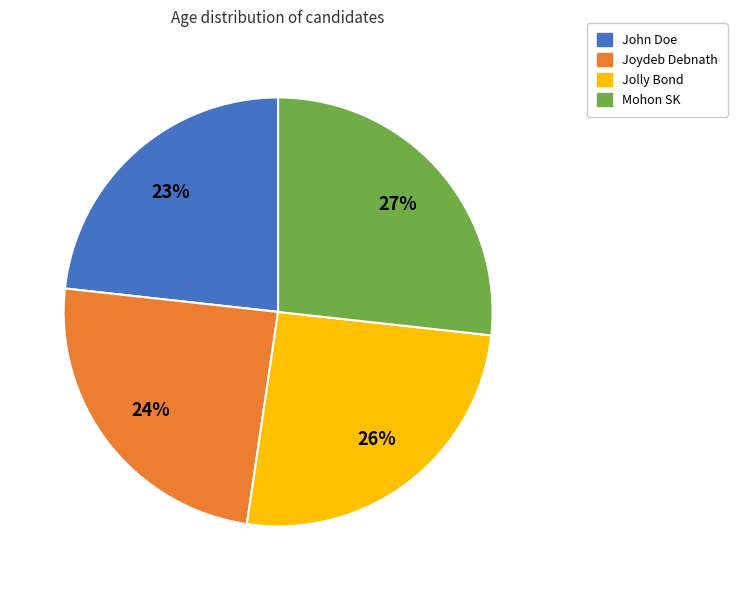

Combined, do Jolly Bond and John Doe account for over 50%?

No